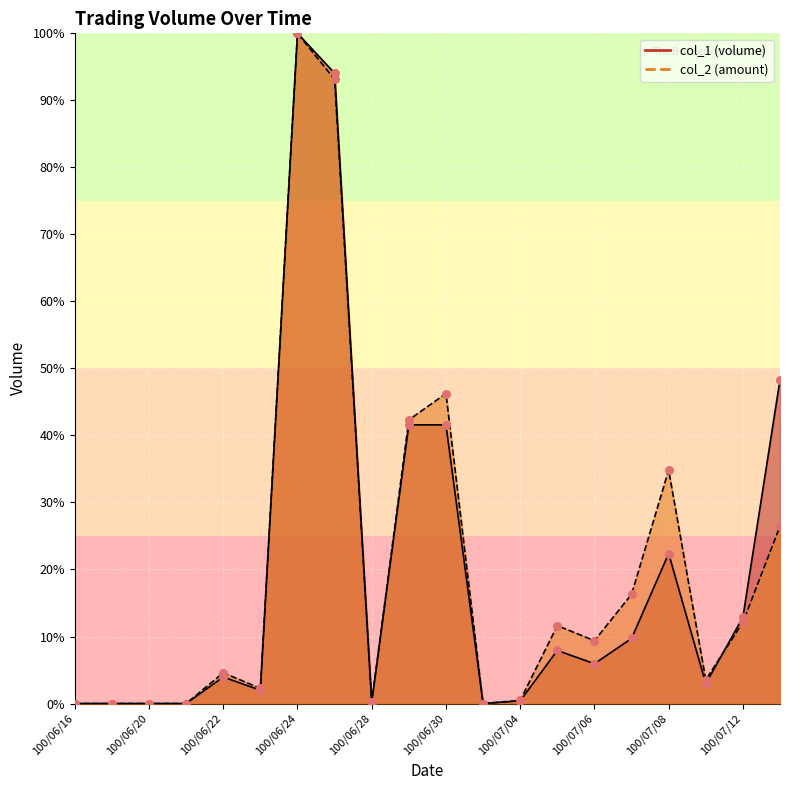

Which series reaches the maximum Y coordinate?

col_1